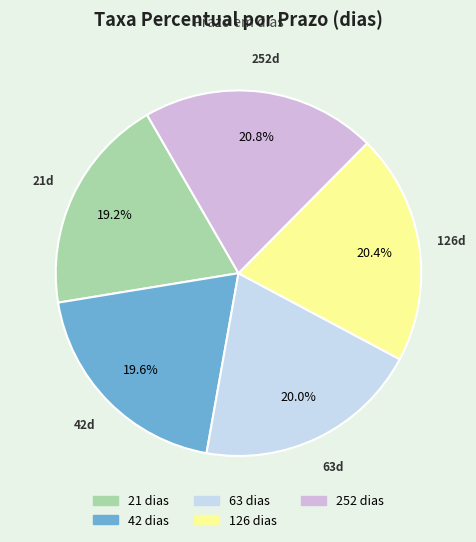

Is the sum of 252 dias and 63 dias greater than half?

No